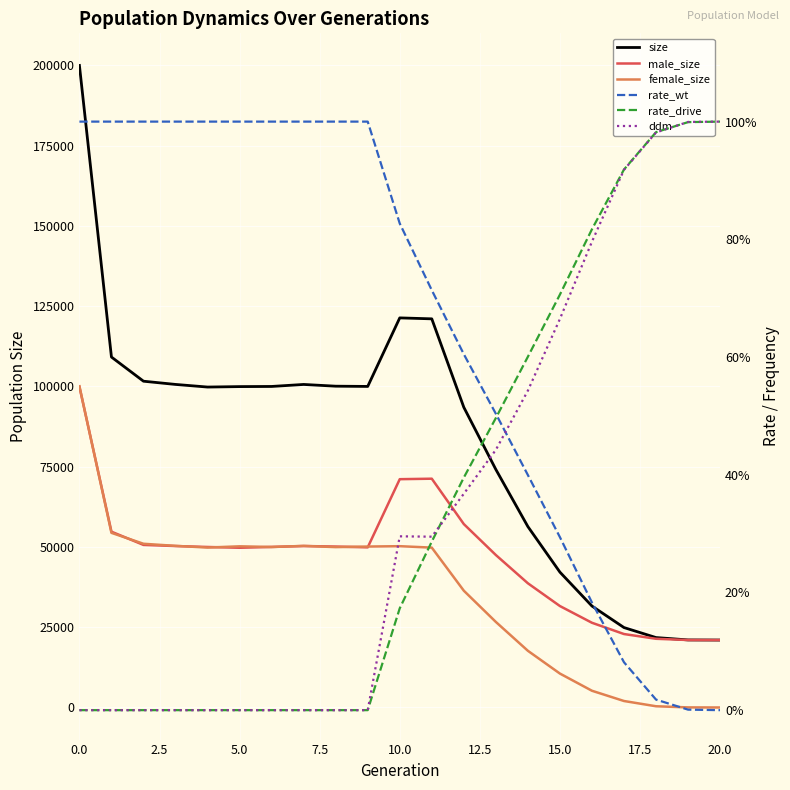

What is the difference between the male_size values at 20 and 10?

50098.0